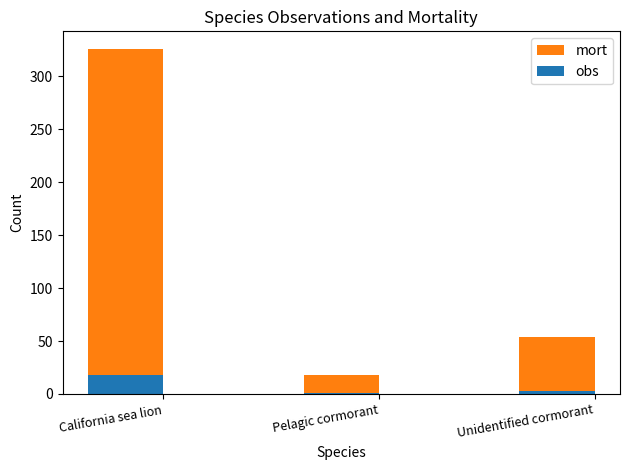

Rank the categories by mort value from highest to lowest.

California sea lion, Unidentified cormorant, Pelagic cormorant